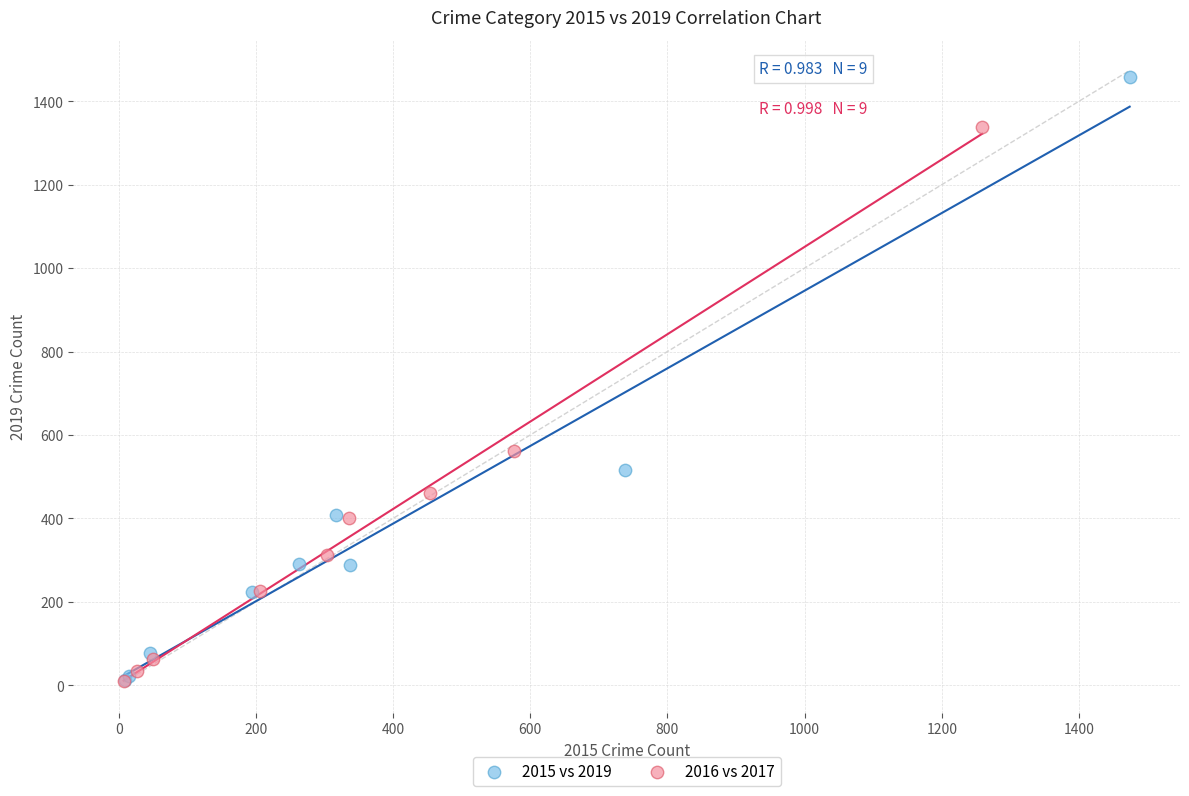

Which series reaches the maximum Y coordinate?

2015 vs 2019